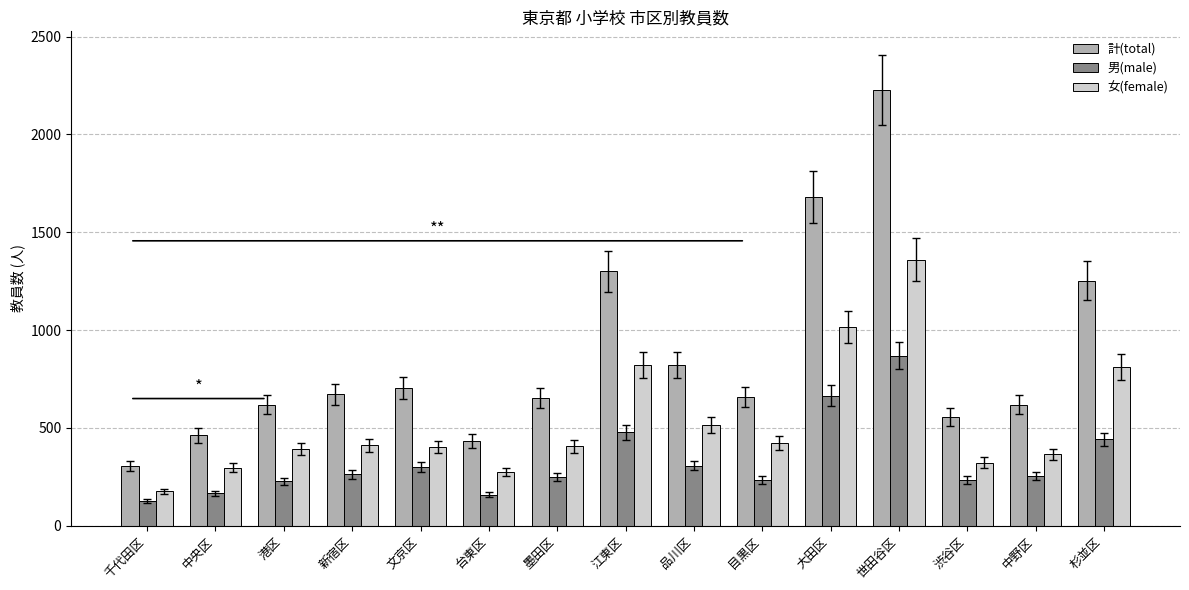

The 女(female) series shows 516 at 杉並区. True or false?

False